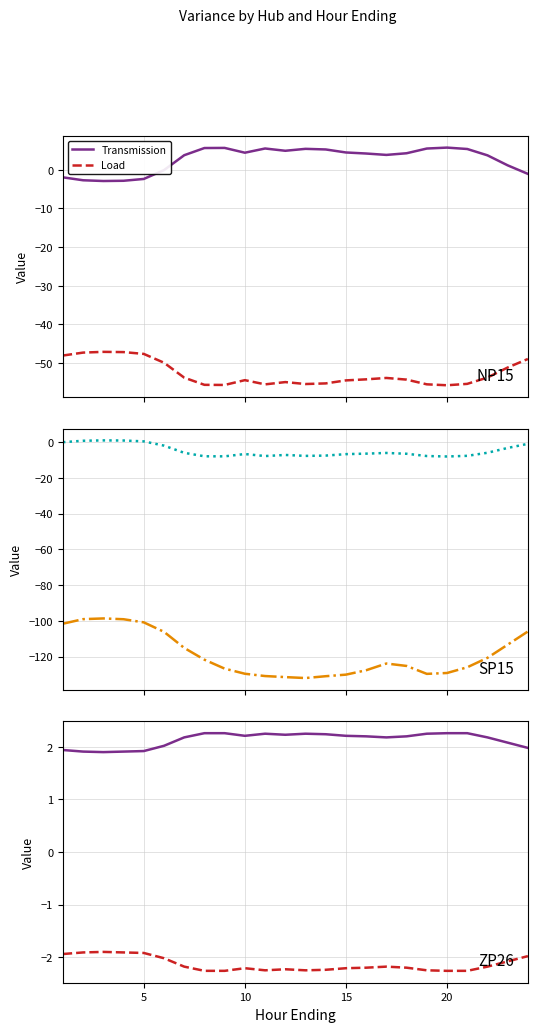

How many lines are shown in the chart?

2